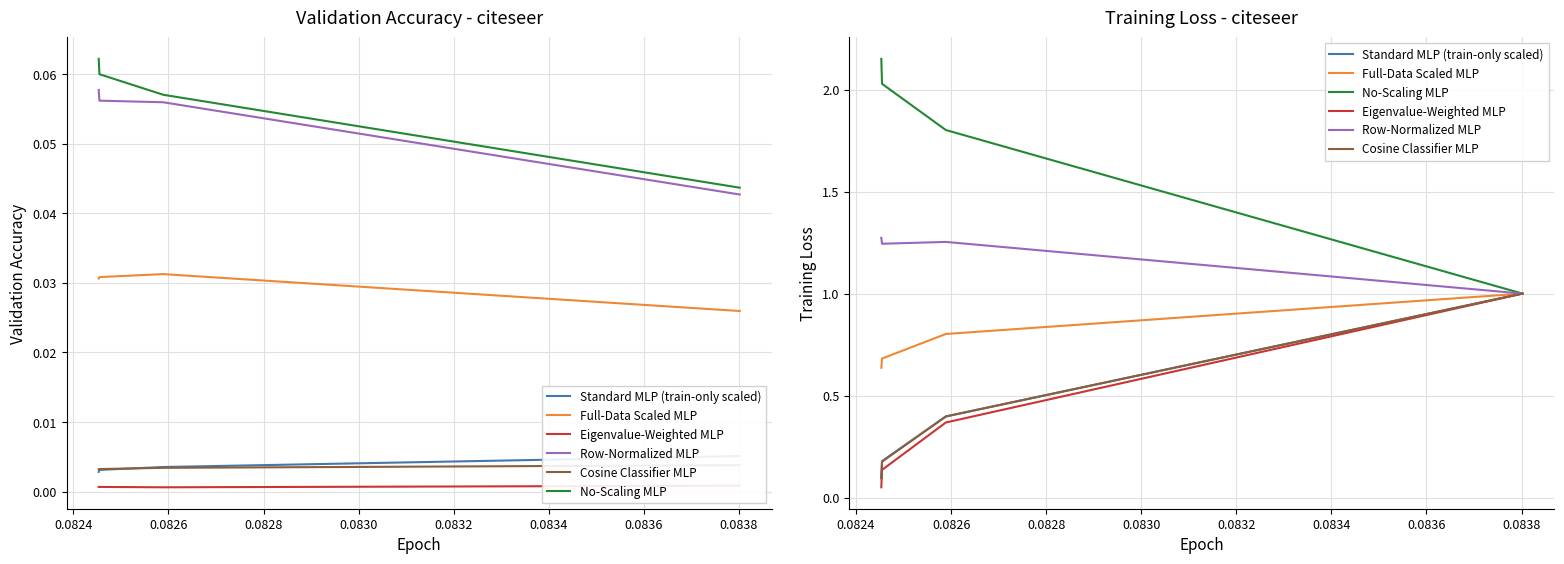

The value of Standard MLP (train-only scaled) at 0.0822 is 1.5. True or false?

False